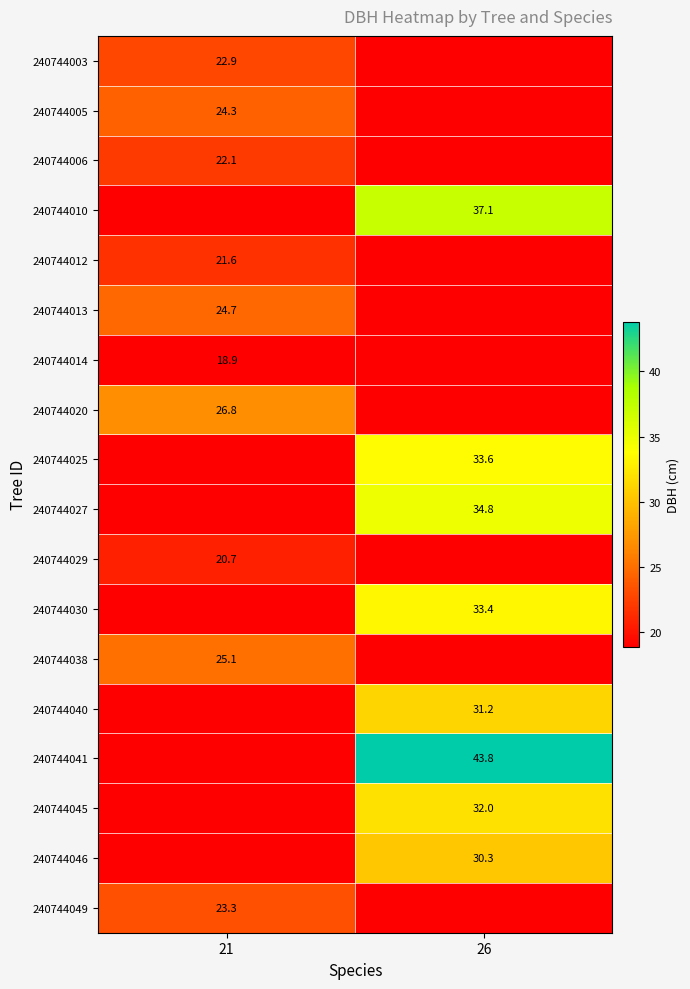

What is the minimum value shown in the chart?

18.9